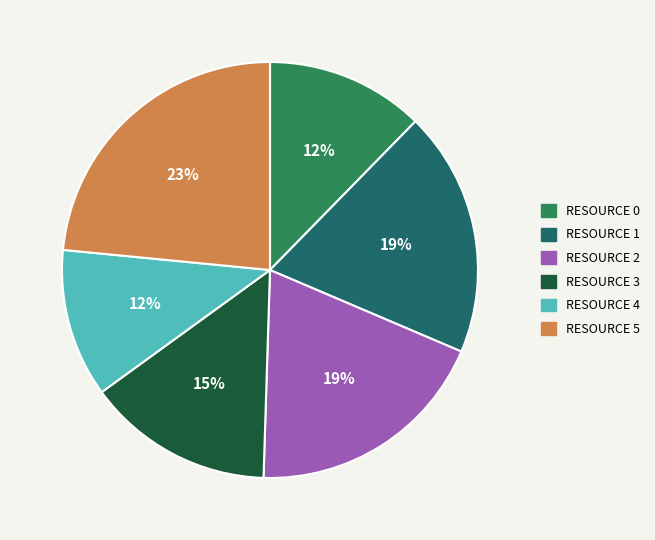

Does any single category account for the majority?

No